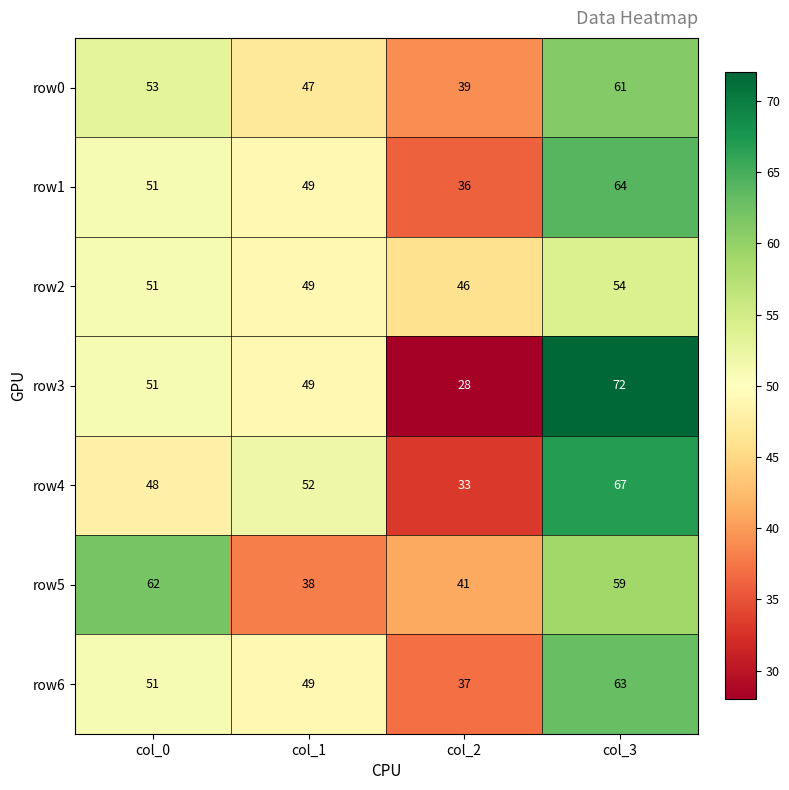

Between col_0 and col_3, which series saw the biggest shift?

row3